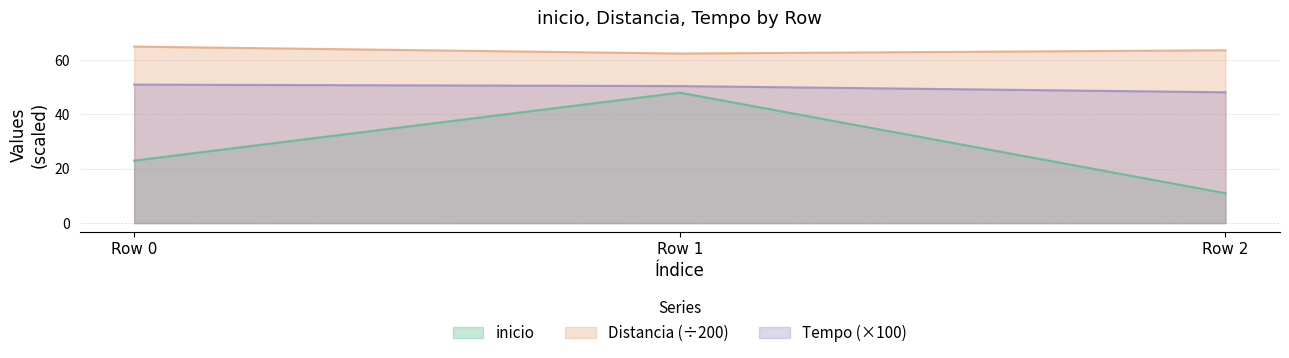

At which label is Distancia closest to 63?

Row 2